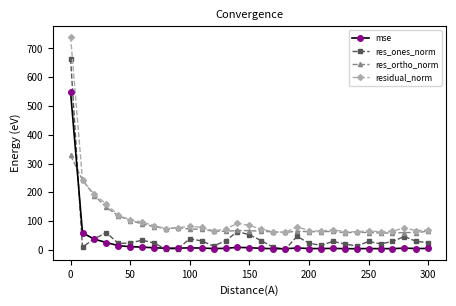

True or false: mse and residual_norm cross at least once.

False